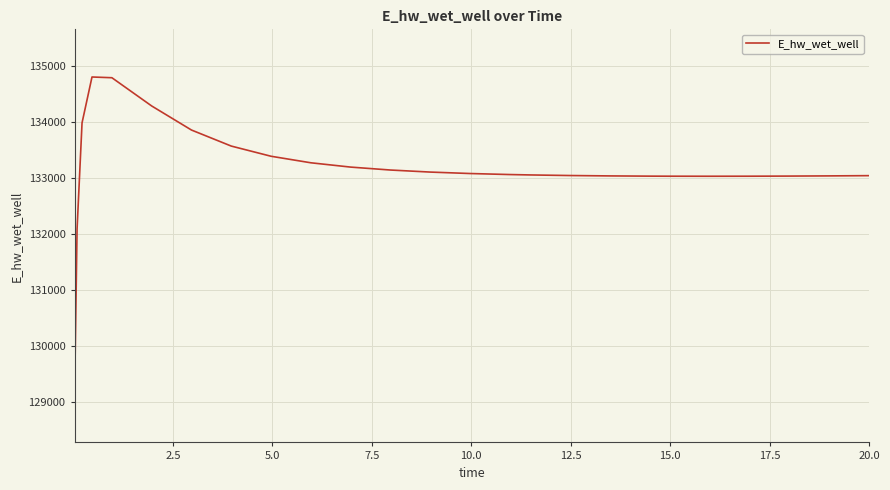

What is the minimum value shown in the chart?

129132.9